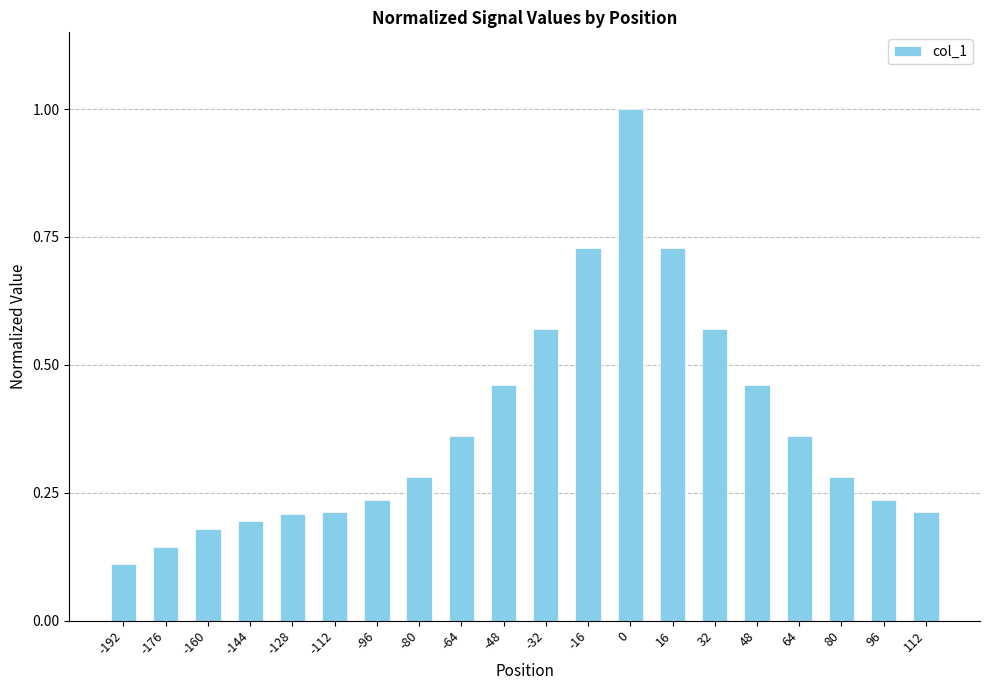

The chart shows a value of 0.2 at 112. True or false?

True